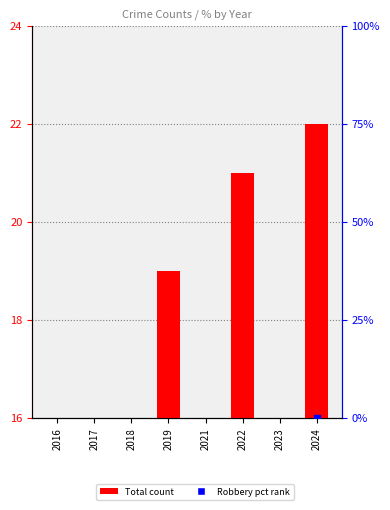

At how many categories does at least one series exceed -92?

8